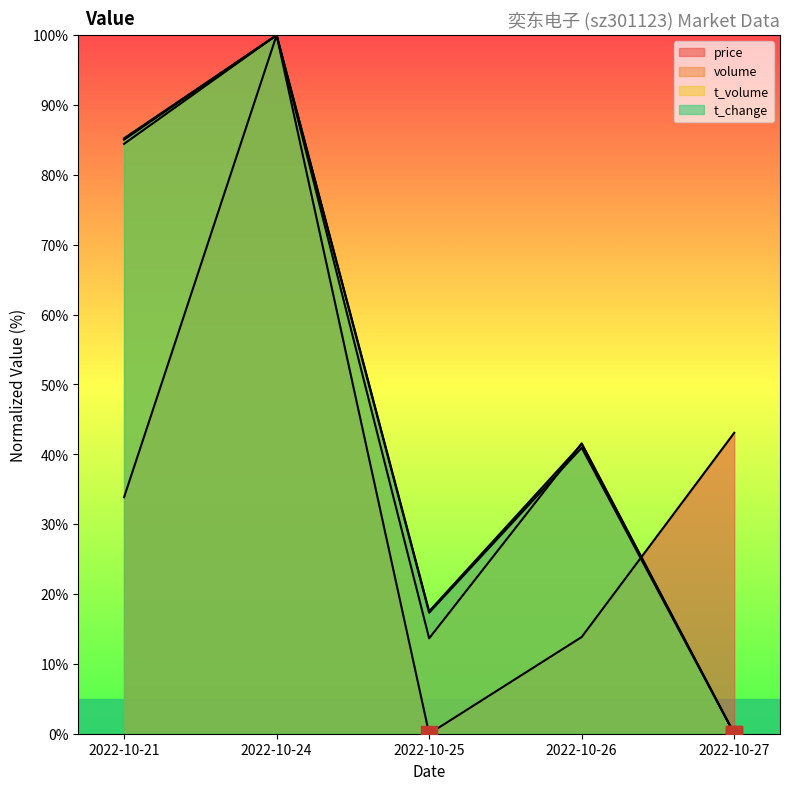

How many lines are shown in the chart?

4